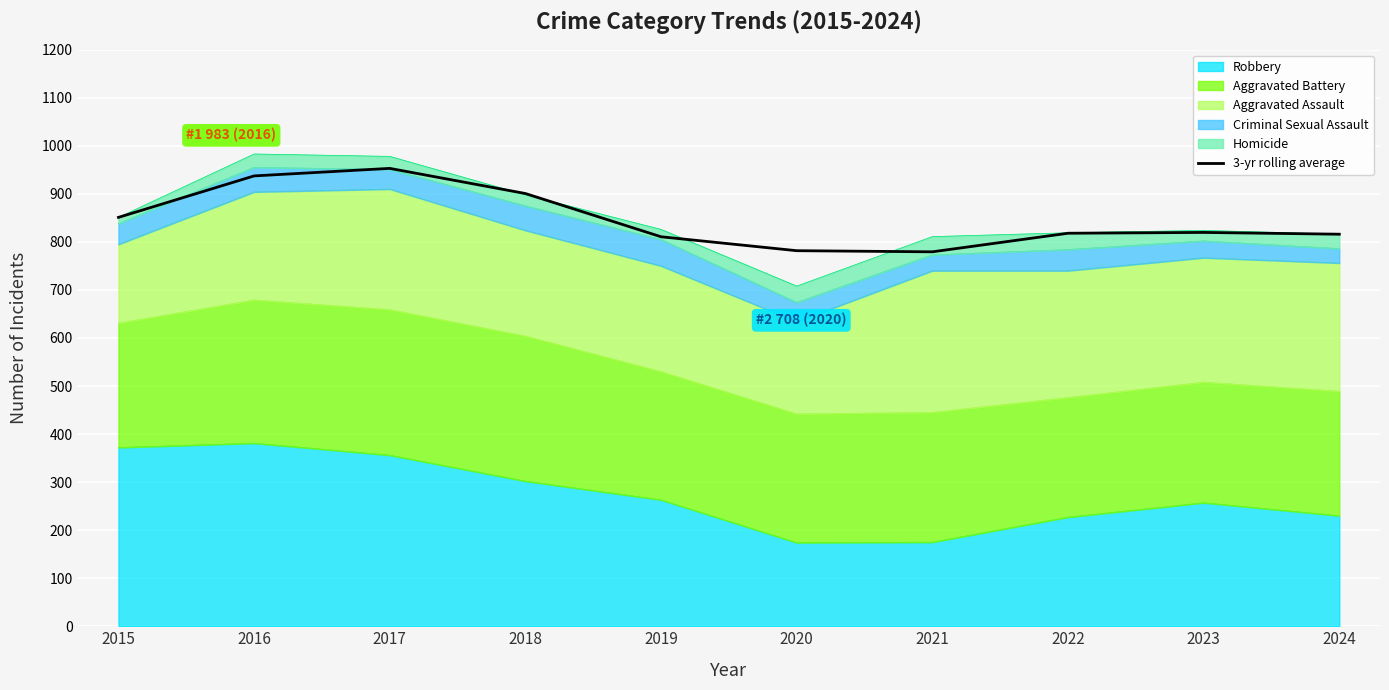

What is the value of the 5th point from the left?

810.7